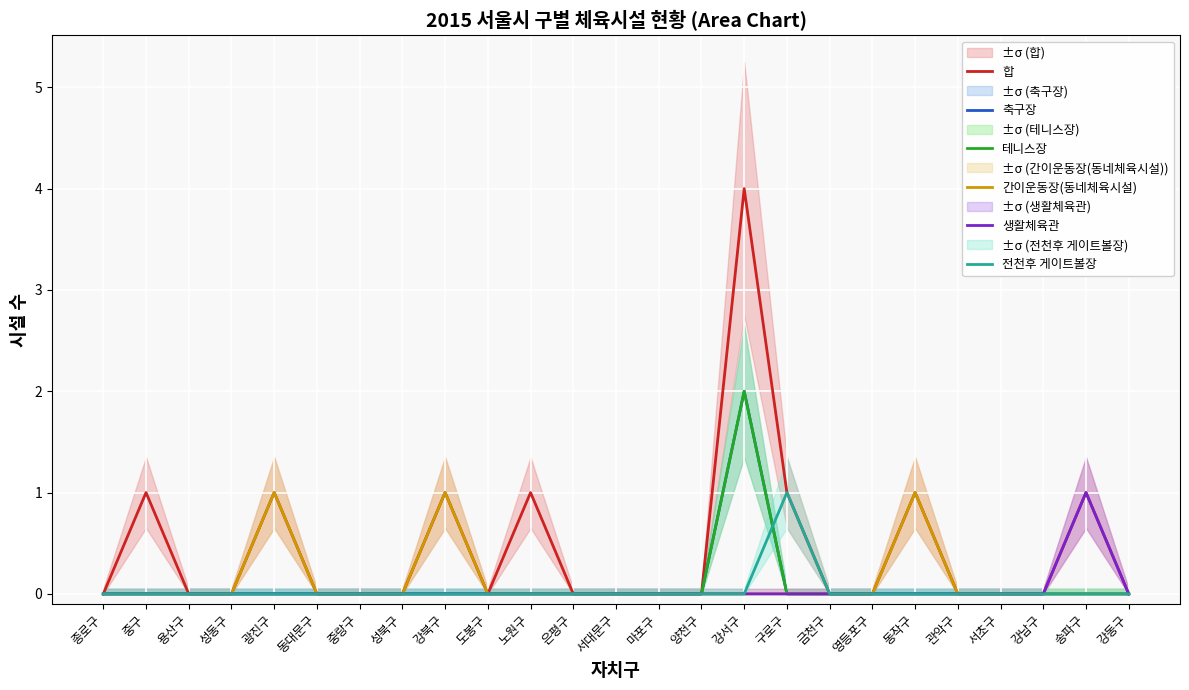

True or false: 합 and 간이운동장(동네체육시설) cross at least once.

False